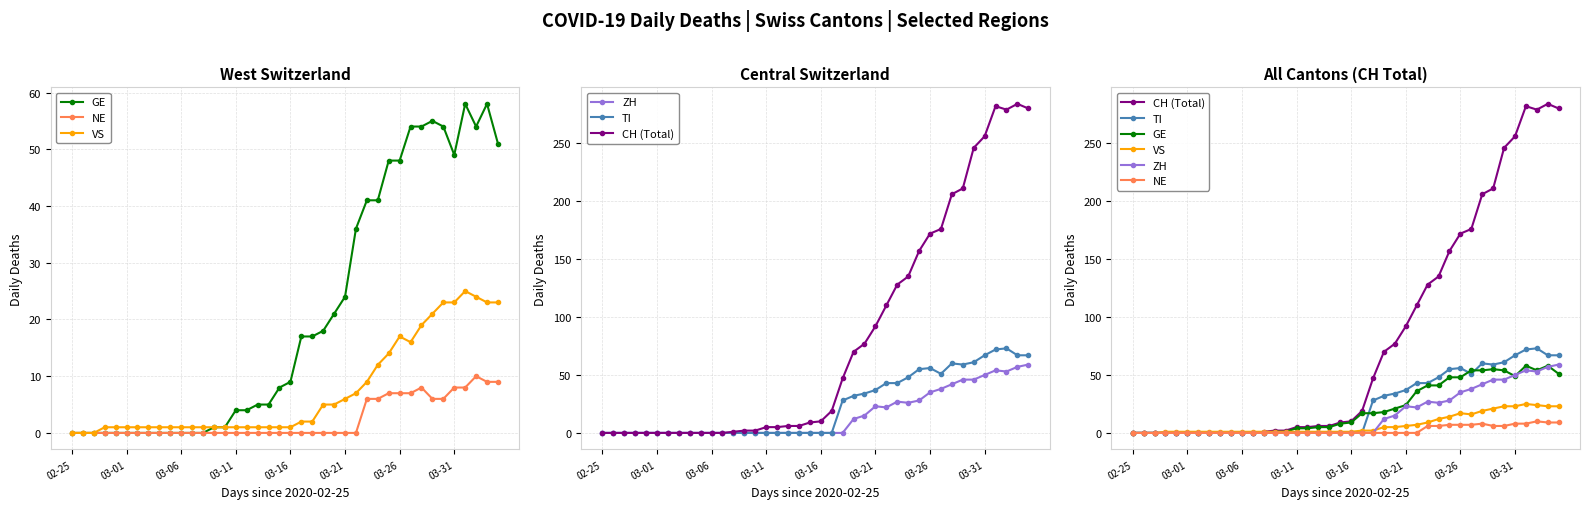

What is the maximum value shown in the chart?

284